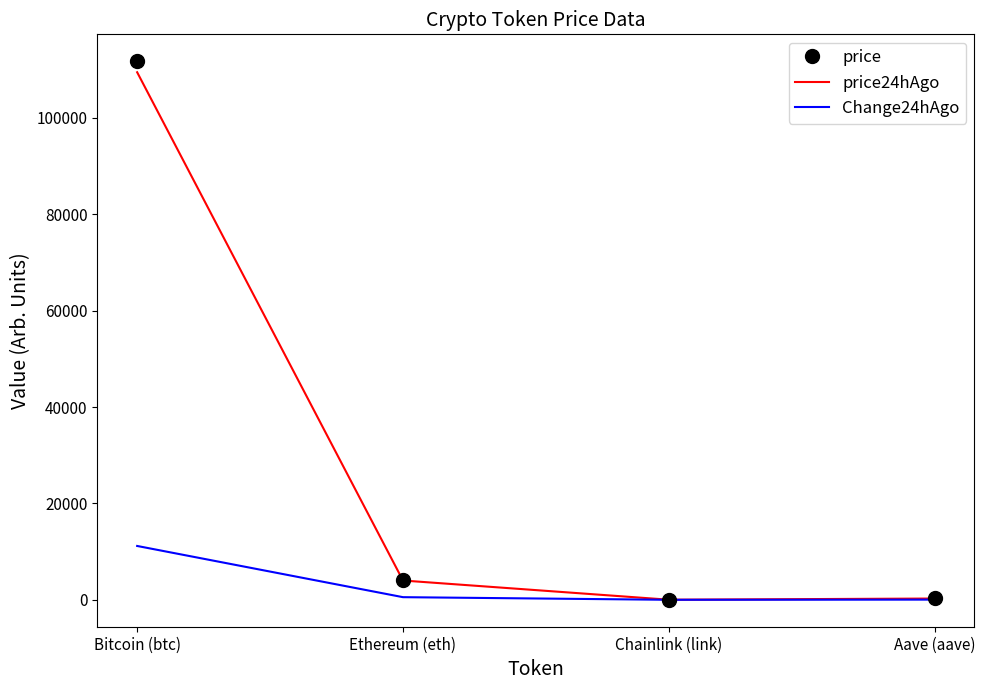

Where is price nearest to the value 55882?

Ethereum (eth)